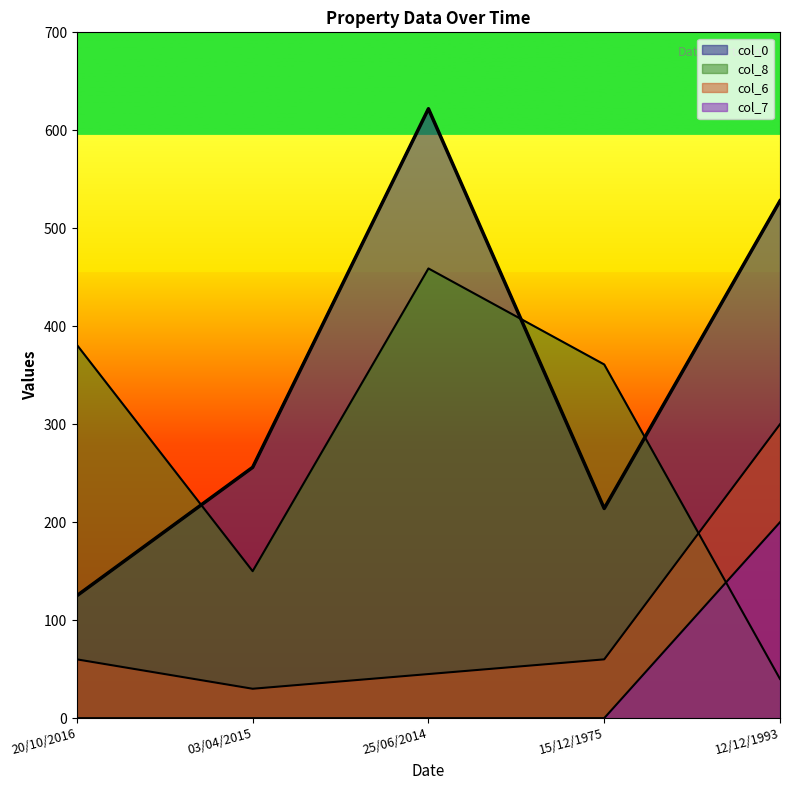

True or false: col_8 has a value of 576 at 20/10/2016.

False